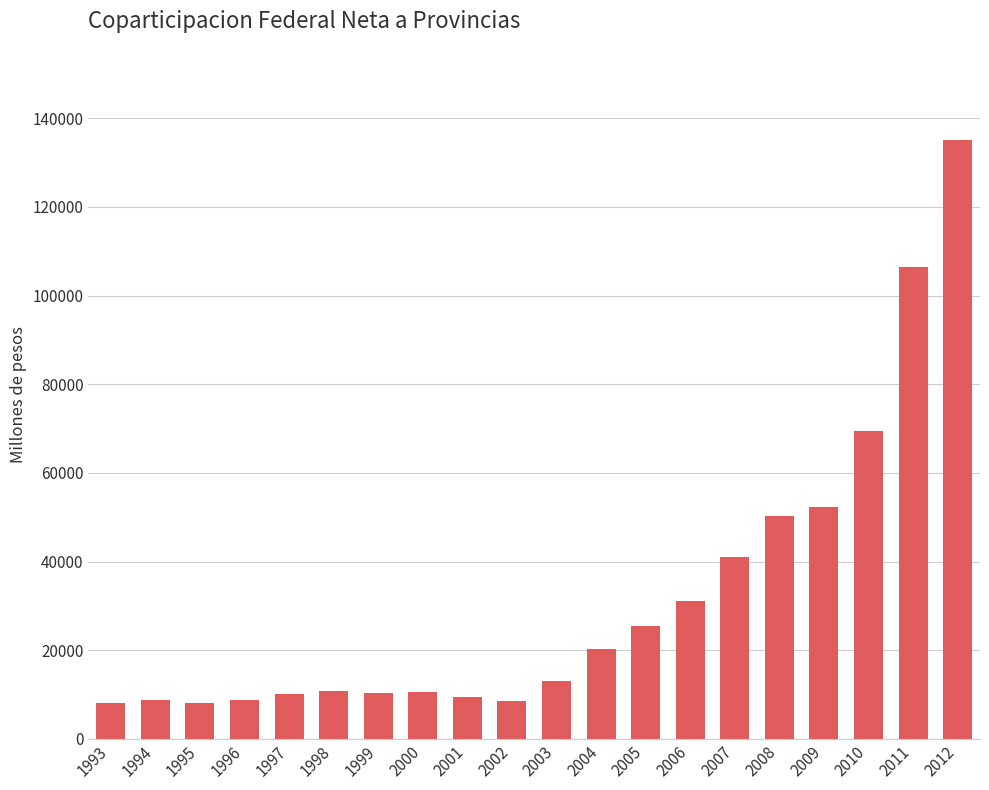

What is the maximum value shown in the chart?

135050.0